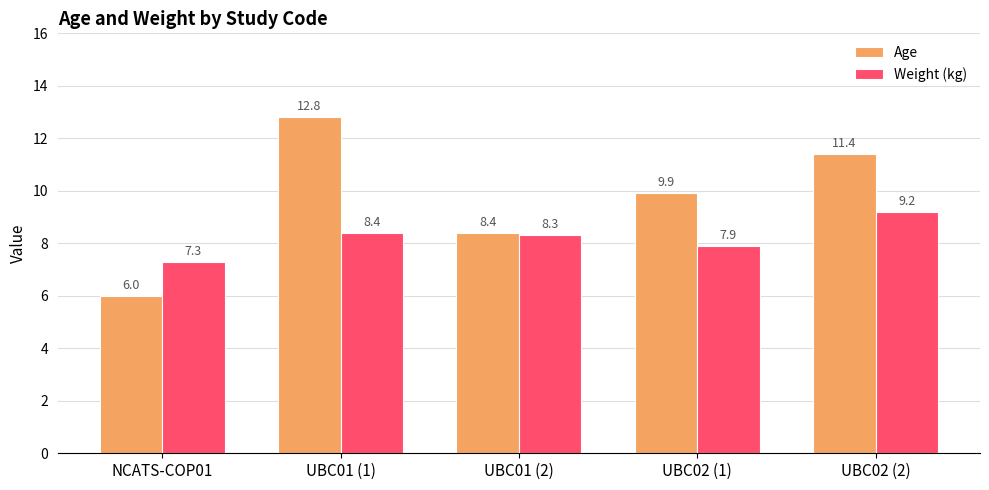

The value of Weight (kg) at UBC01 (1) is 8.4. True or false?

True